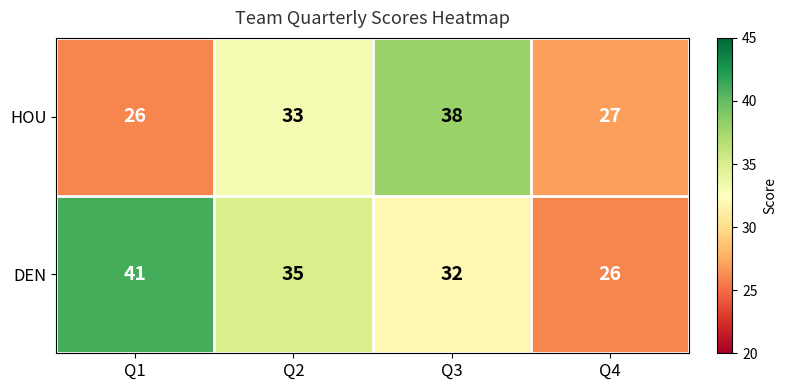

Reading left to right, what are all the values shown in this chart?

HOU: 26	33	38	27
DEN: 41	35	32	26